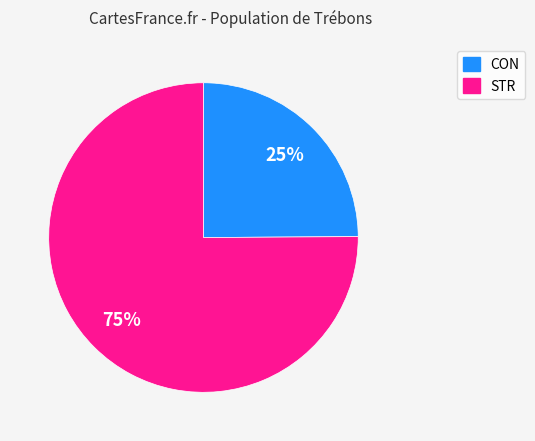

True or false: CON accounts for 33% of the total.

False